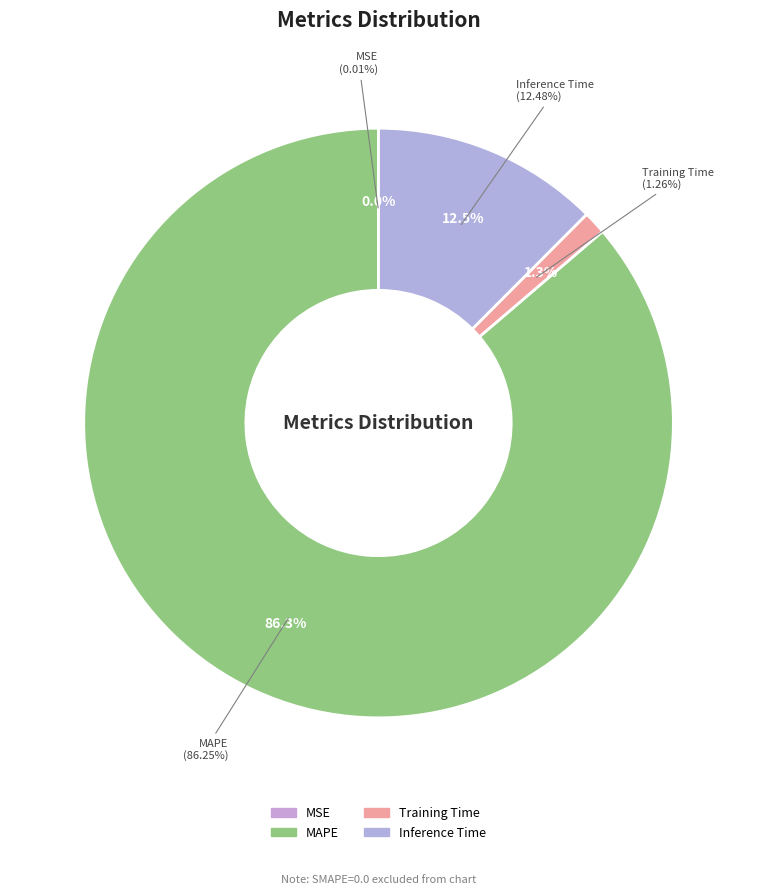

True or false: SMAPE accounts for 10% of the total.

False